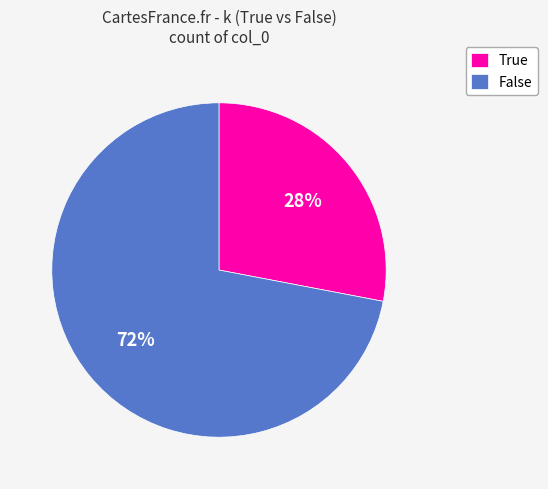

To the nearest percent, what is the difference between the largest and smallest slice percentages?

44%